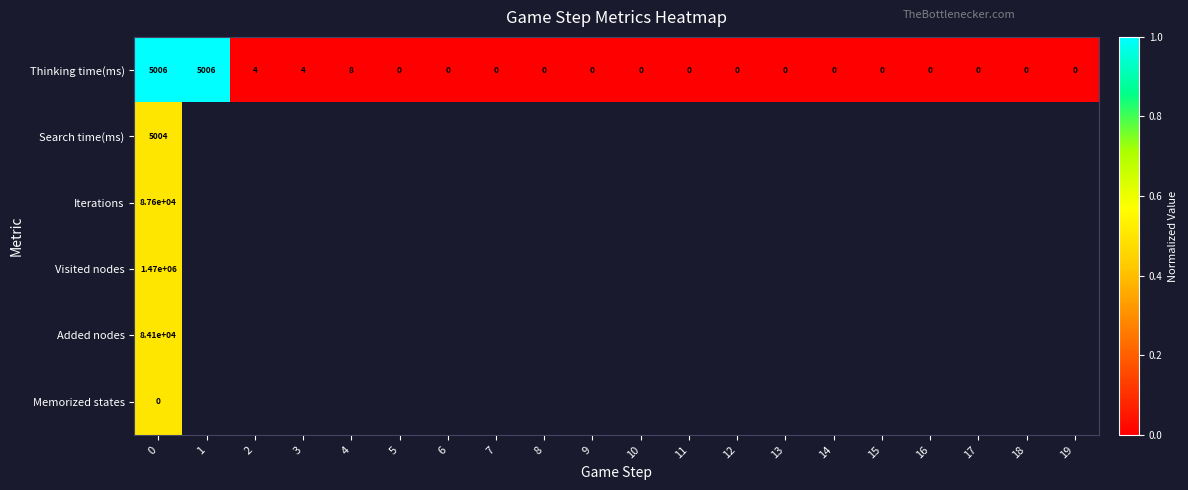

The Thinking time(ms) series shows 0 at 9. True or false?

True